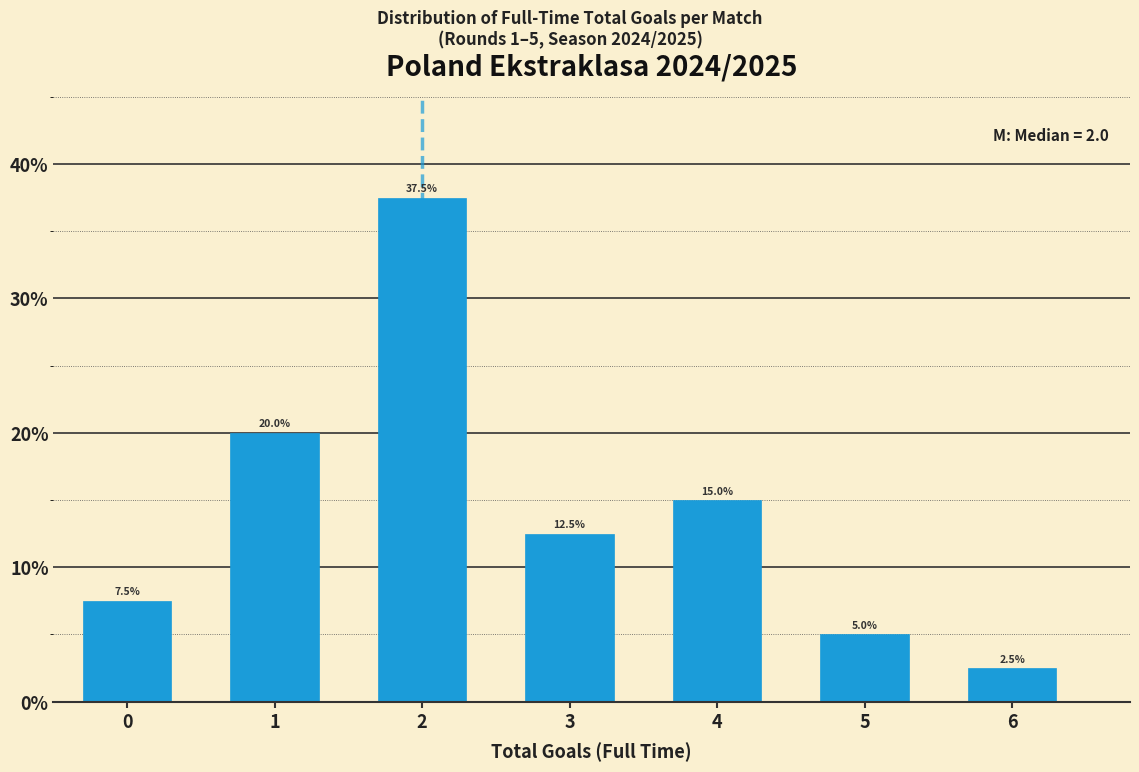

Which range on the x-axis has the tallest bar?

1.5 to 2.5